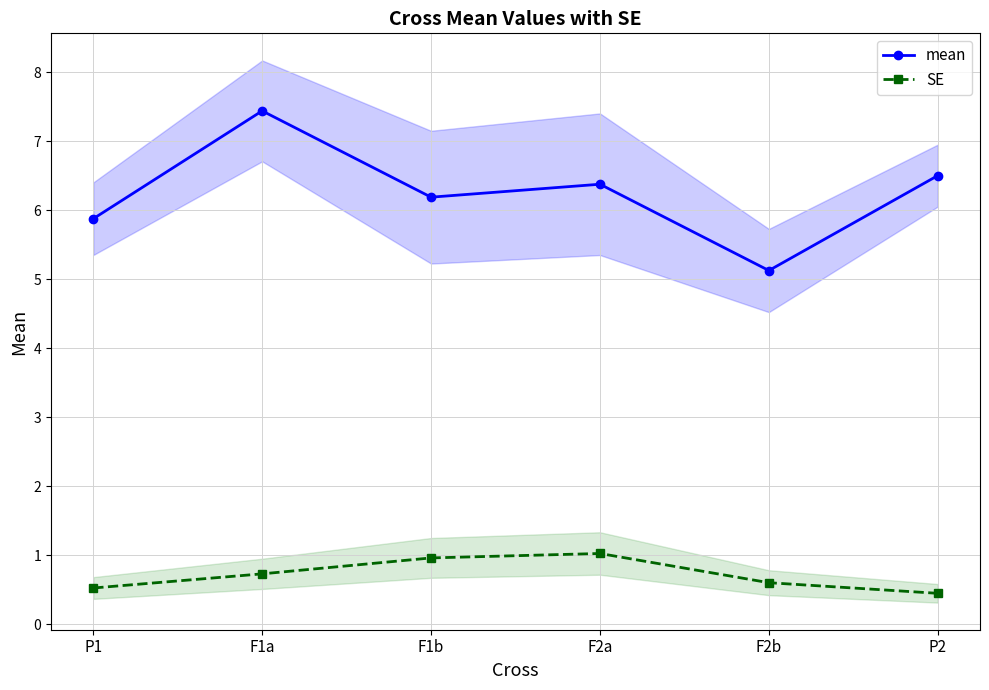

Where is SE nearest to the value 0?

P2